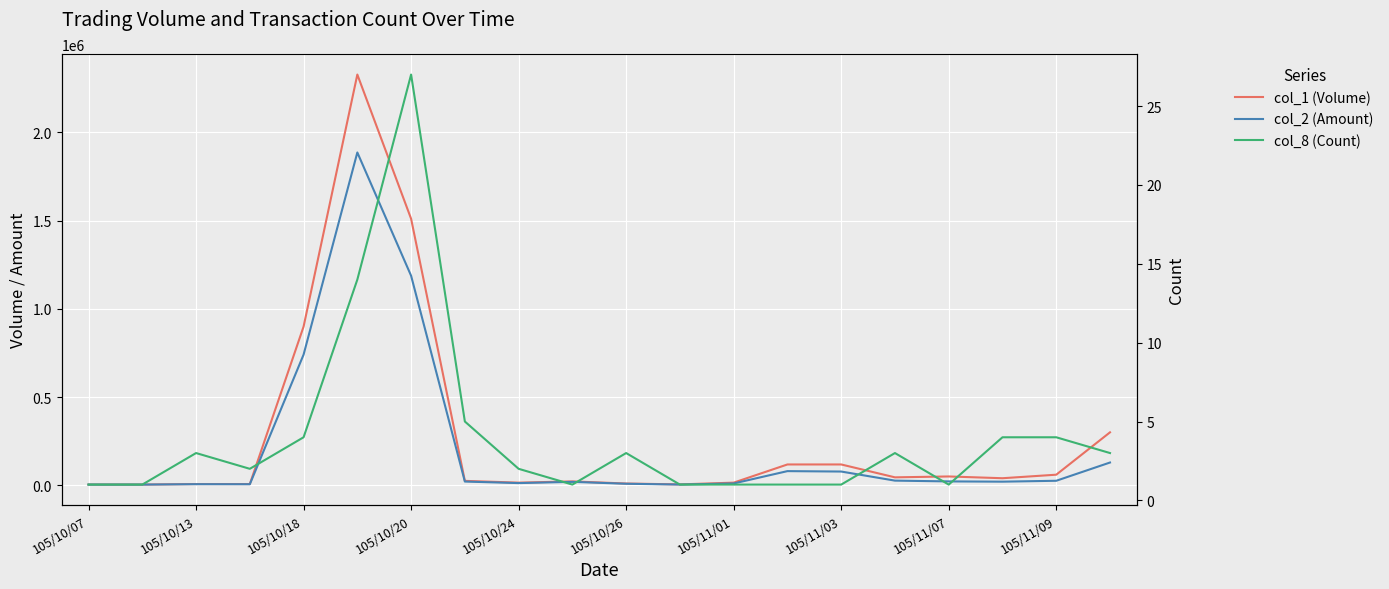

What is the average value of the col_1 (Volume) series?

279050